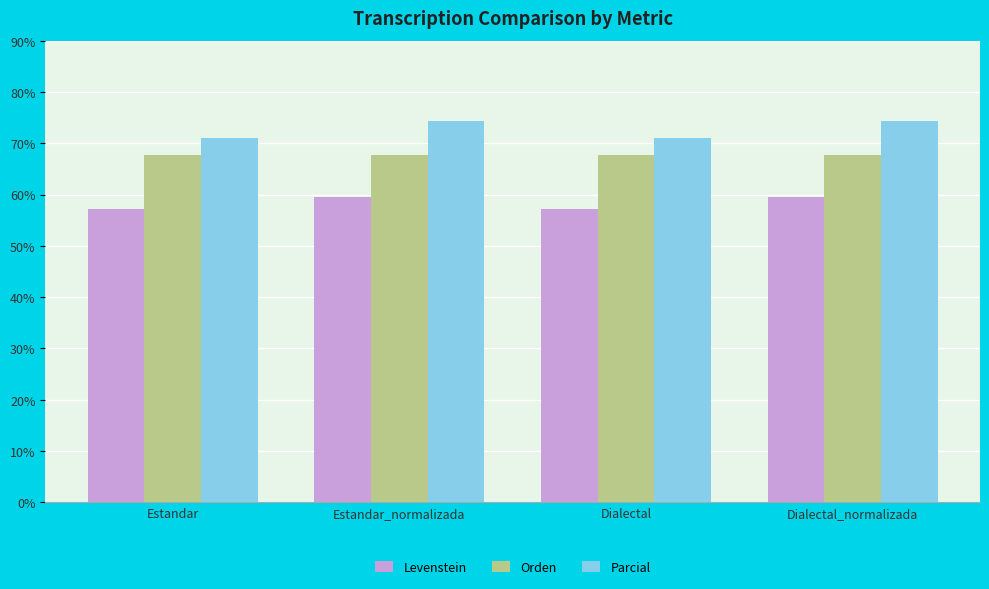

What is the maximum value shown in the chart?

74.4